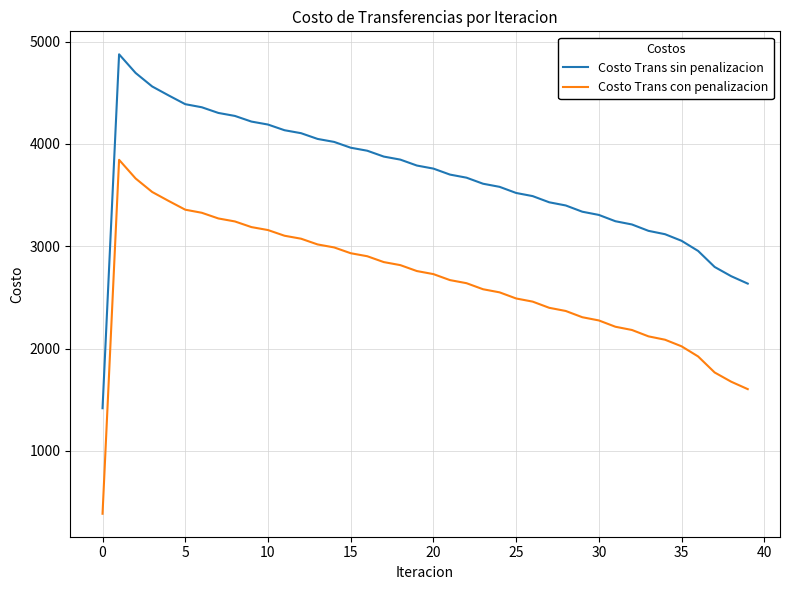

List the series in order of their peak value, lowest first.

Costo Trans con penalizacion, Costo Trans sin penalizacion